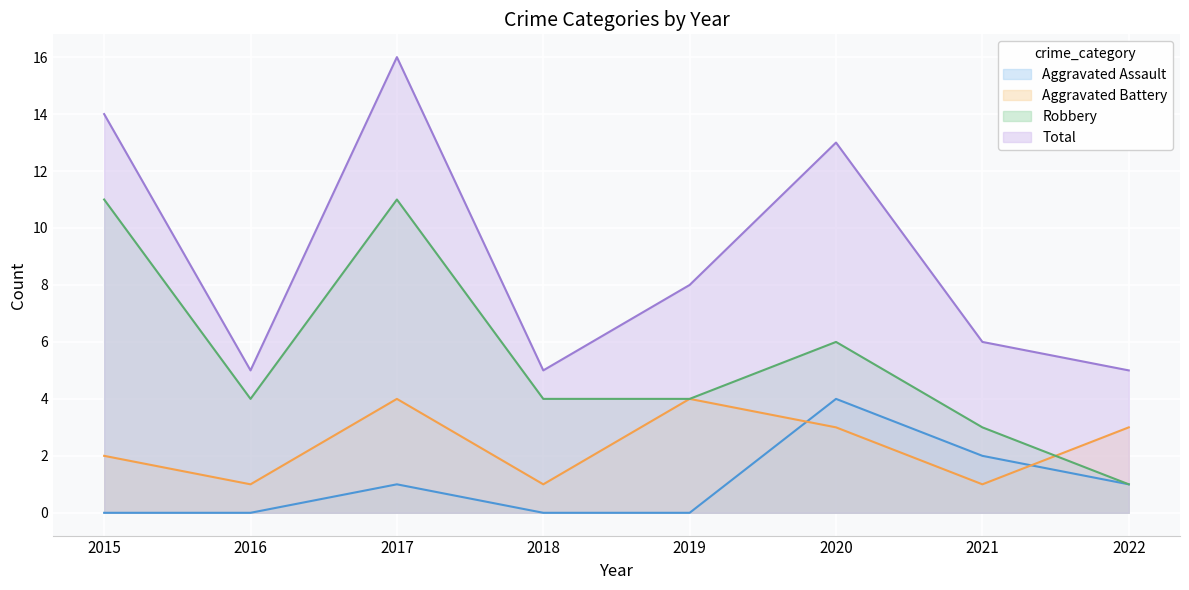

List the series in order of their peak value, lowest first.

Aggravated Assault, Aggravated Battery, Robbery, Total